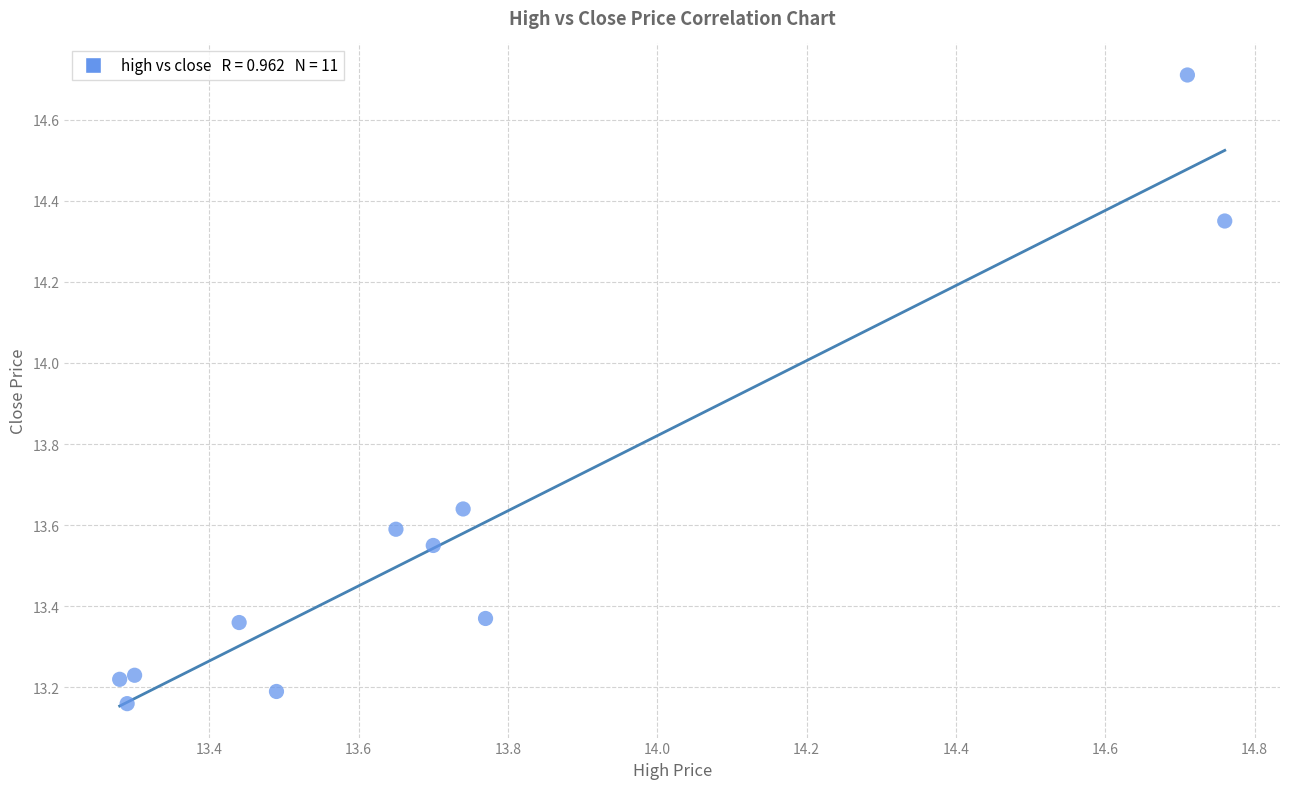

What is the average X value?

13.7